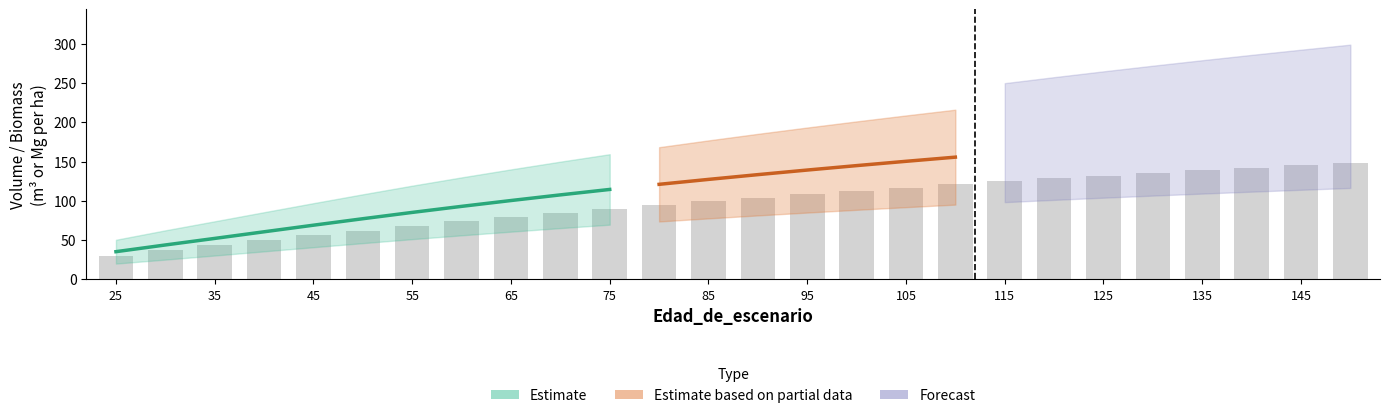

The value of V_con_corteza_sp1 at 45 is 54.6. True or false?

False